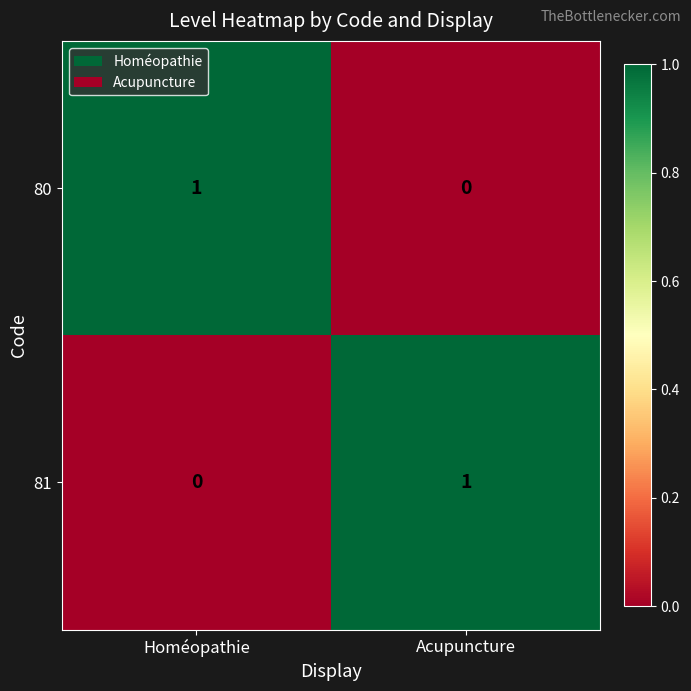

List the labels in order of 80 value, largest first.

Homéopathie, Acupuncture